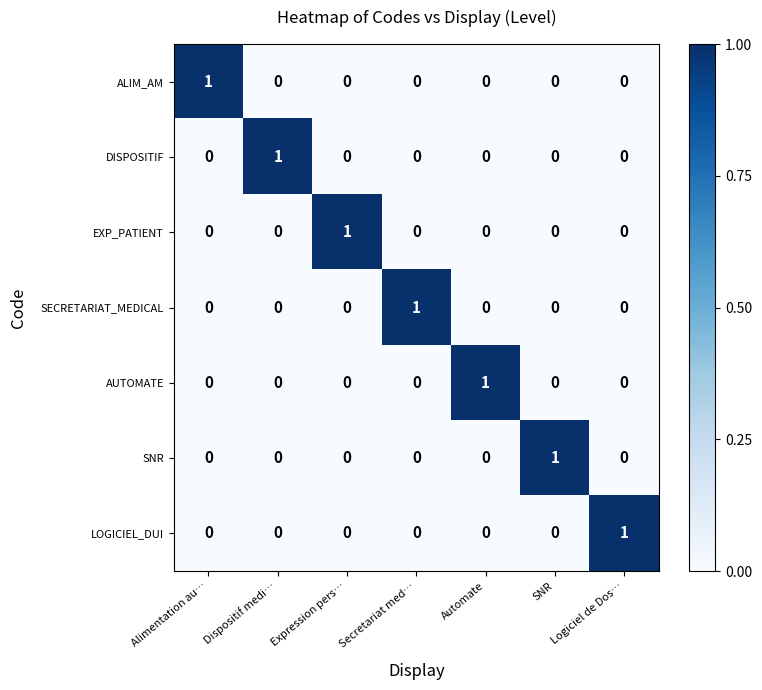

At how many categories does at least one series exceed 0?

7